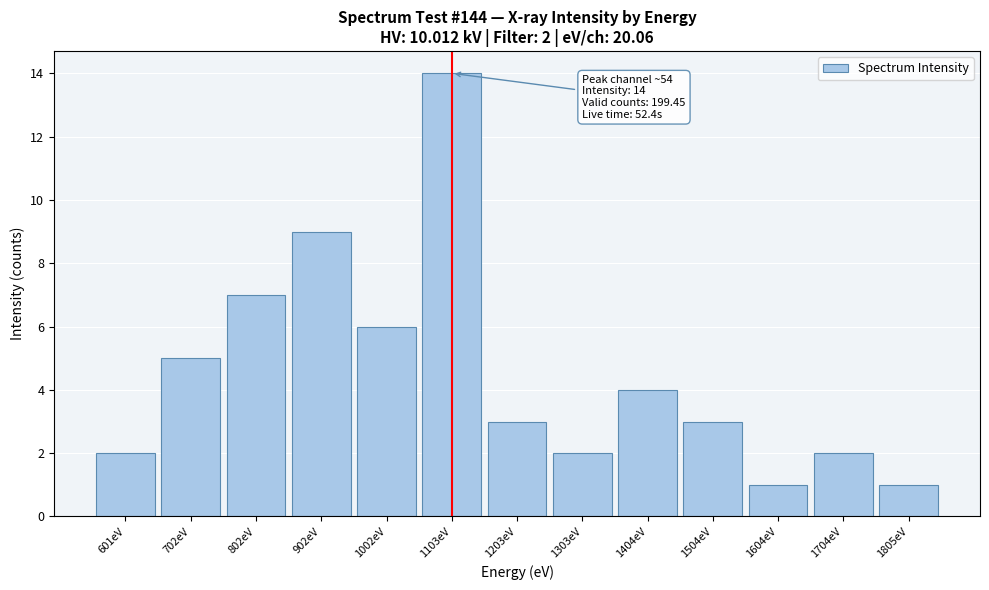

Reading left to right, extract all data points from this chart.

2	5	7	9	6	14	3	2	4	3	1	2	1